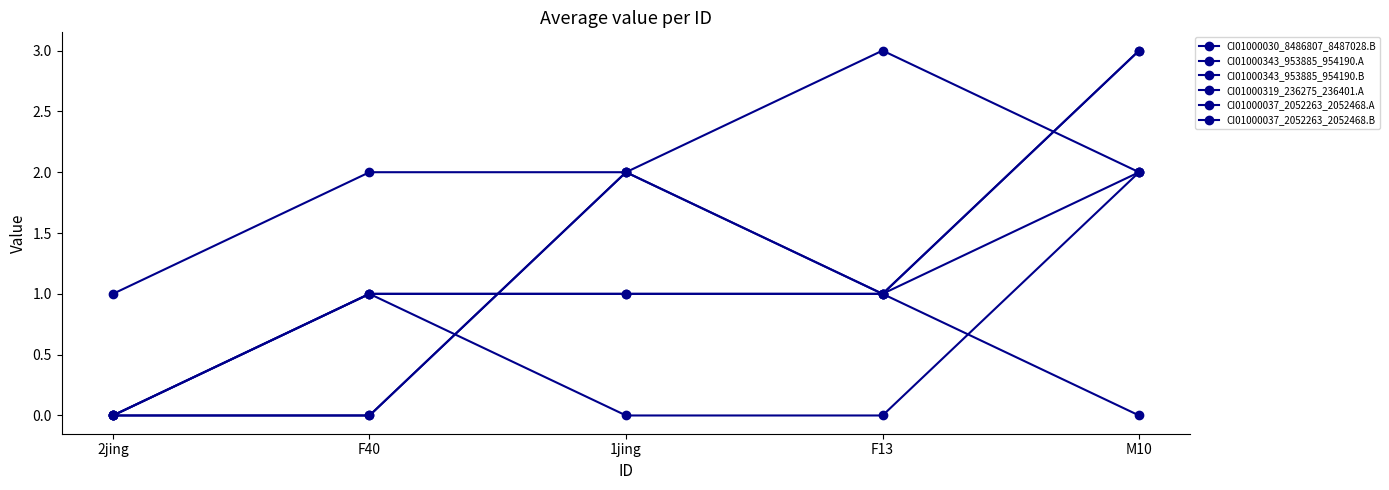

List the series in order of their peak value, highest first.

CI01000030_8486807_8487028.B, CI01000343_953885_954190.A, CI01000037_2052263_2052468.B, CI01000343_953885_954190.B, CI01000319_236275_236401.A, CI01000037_2052263_2052468.A